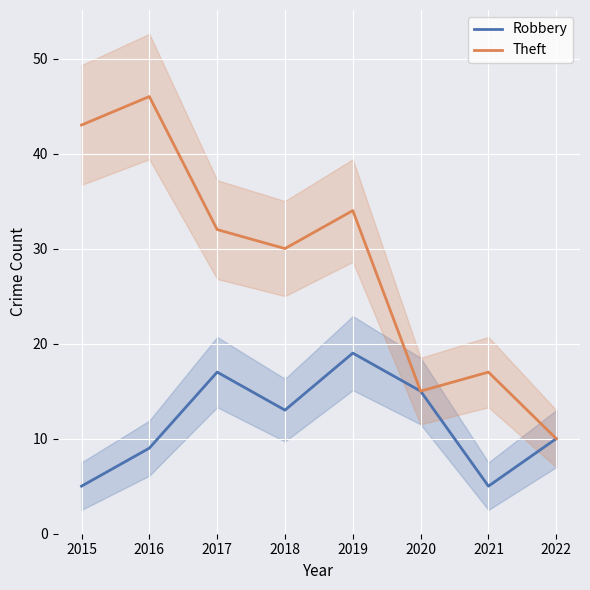

Which series has the largest range (max minus min)?

Theft